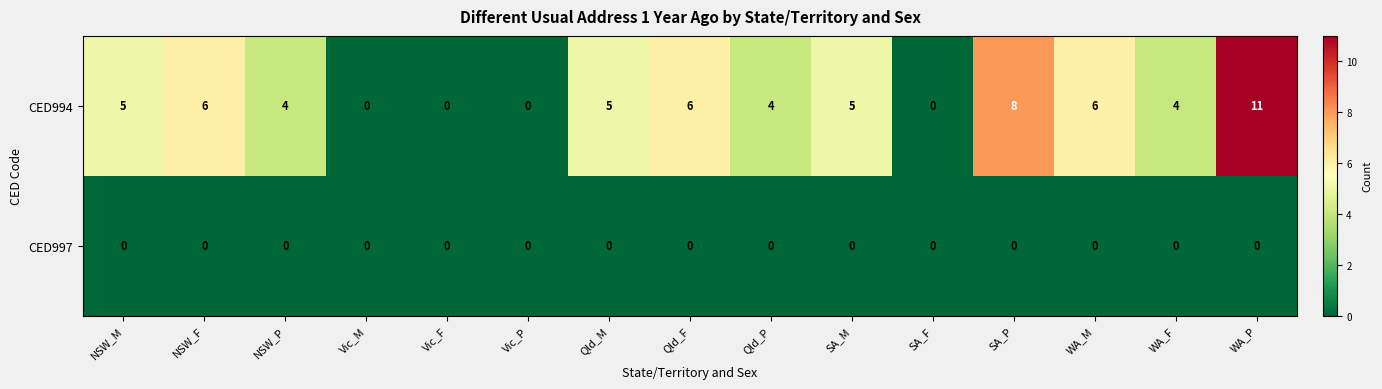

Which series has the widest spread of values?

CED994